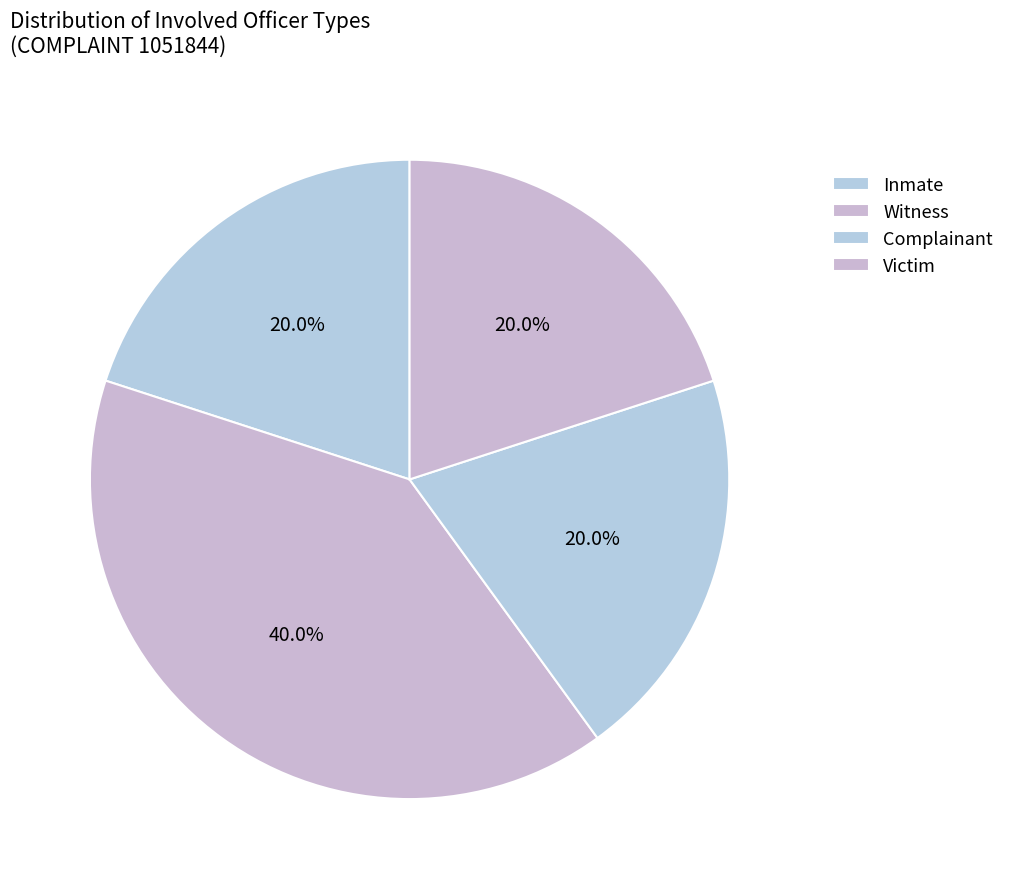

How many slices are in this pie chart?

4